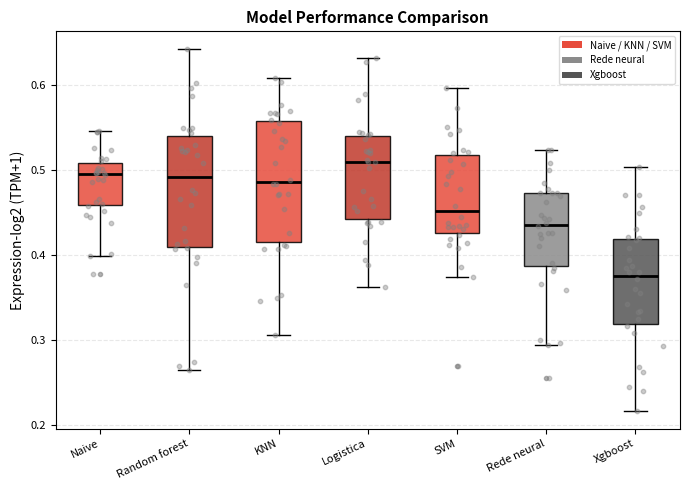

Reading left to right, transcribe this box plot: for each box, give where its median line is, the range the box spans, and where its two whiskers end, as read against the y-axis. The values are not printed on the chart, so give them approximately, as read against the axis.

Naive: median 0.50, box 0.46 to 0.51, whiskers 0.40 to 0.55
Random forest: median 0.49, box 0.41 to 0.54, whiskers 0.26 to 0.64
KNN: median 0.49, box 0.42 to 0.56, whiskers 0.31 to 0.61
Logistica: median 0.51, box 0.44 to 0.54, whiskers 0.36 to 0.63
SVM: median 0.45, box 0.43 to 0.52, whiskers 0.37 to 0.60
Rede neural: median 0.44, box 0.39 to 0.47, whiskers 0.29 to 0.52
Xgboost: median 0.38, box 0.32 to 0.42, whiskers 0.22 to 0.50